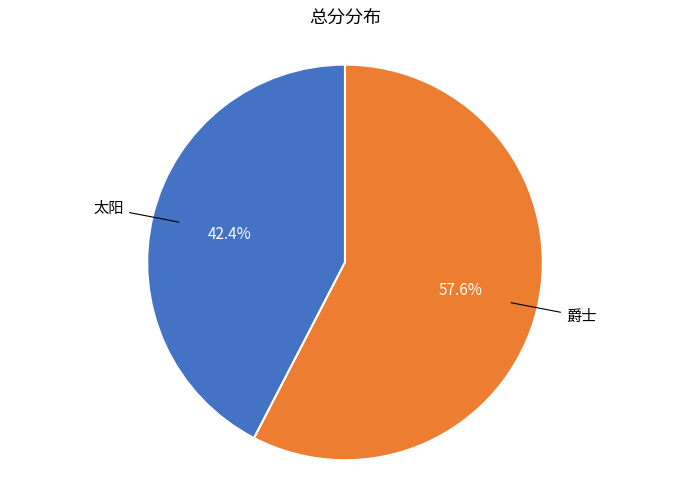

Is there any slice that represents more than half of the pie?

Yes